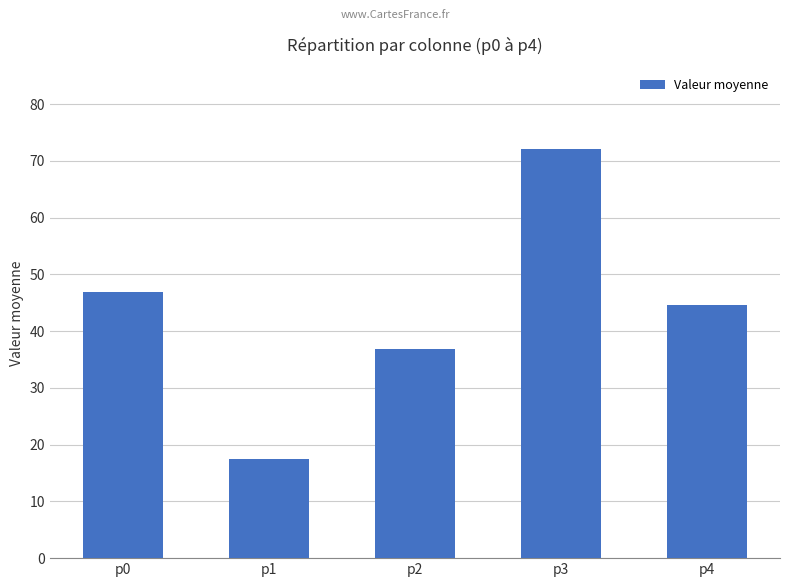

What is the change in value from p0 to p2?

-10.0